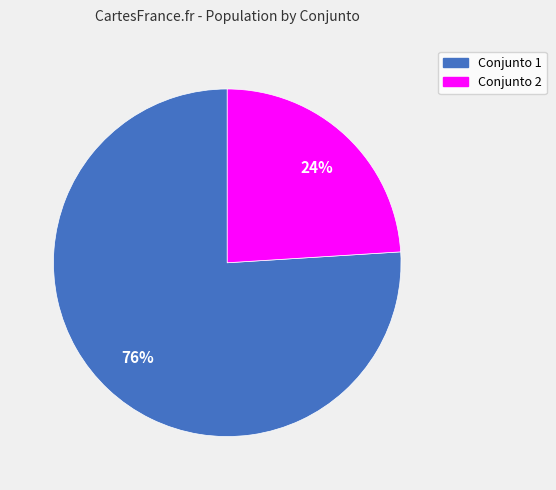

Does any single category account for the majority?

Yes